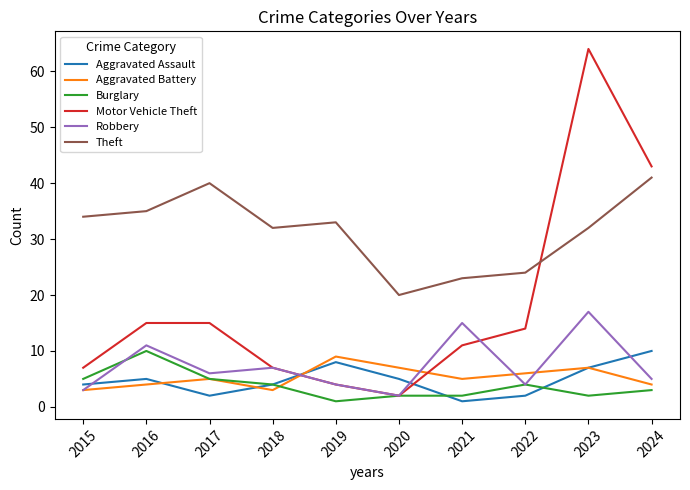

Reading left to right, list all the values displayed in this chart.

Aggravated Assault: 2015=4	2016=5	2017=2	2018=4	2019=8	2020=5	2021=1	2022=2	2023=7	2024=10
Aggravated Battery: 2015=3	2016=4	2017=5	2018=3	2019=9	2020=7	2021=5	2022=6	2023=7	2024=4
Burglary: 2015=5	2016=10	2017=5	2018=4	2019=1	2020=2	2021=2	2022=4	2023=2	2024=3
Motor Vehicle Theft: 2015=7	2016=15	2017=15	2018=7	2019=4	2020=2	2021=11	2022=14	2023=64	2024=43
Robbery: 2015=3	2016=11	2017=6	2018=7	2019=4	2020=2	2021=15	2022=4	2023=17	2024=5
Theft: 2015=34	2016=35	2017=40	2018=32	2019=33	2020=20	2021=23	2022=24	2023=32	2024=41